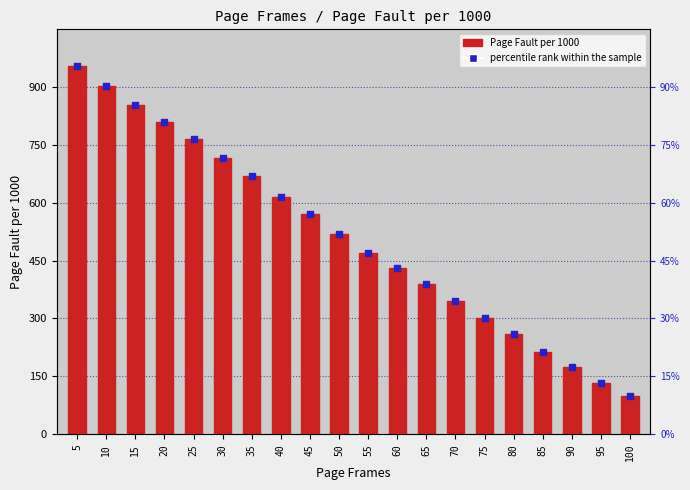

Which series contains the highest Y value?

Page Fault per 1000